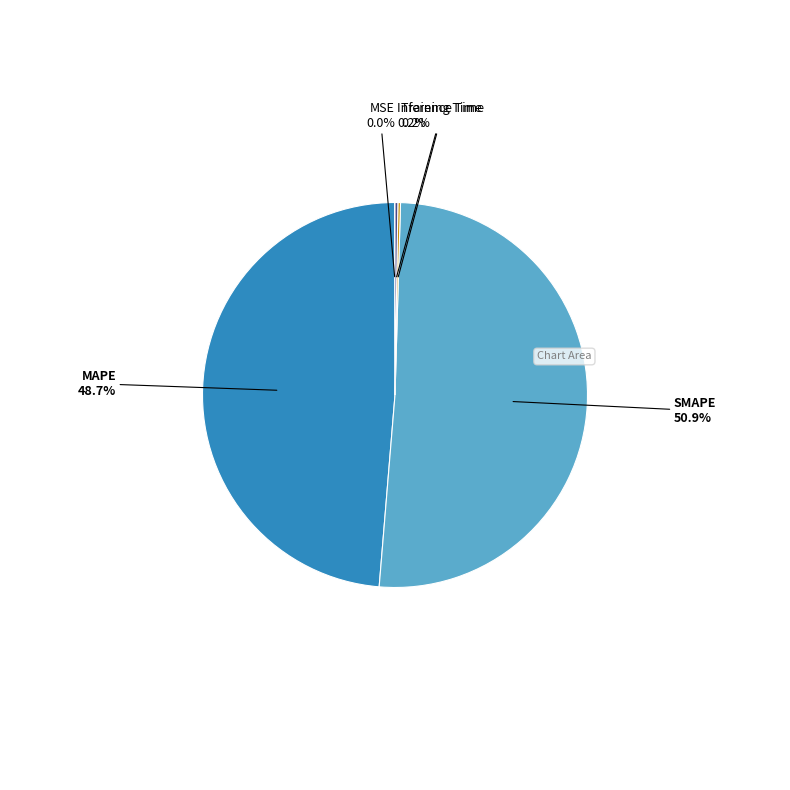

Is there any slice that represents more than half of the pie?

Yes